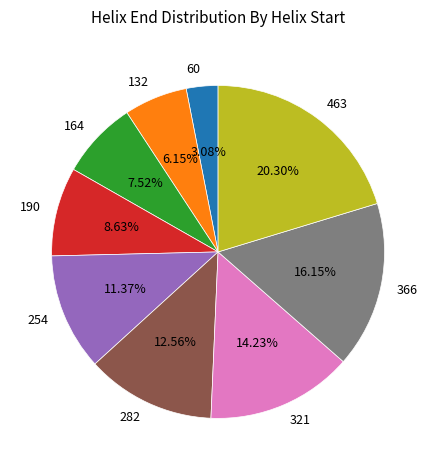

What percentage is the 463 slice, to the nearest percent?

20%